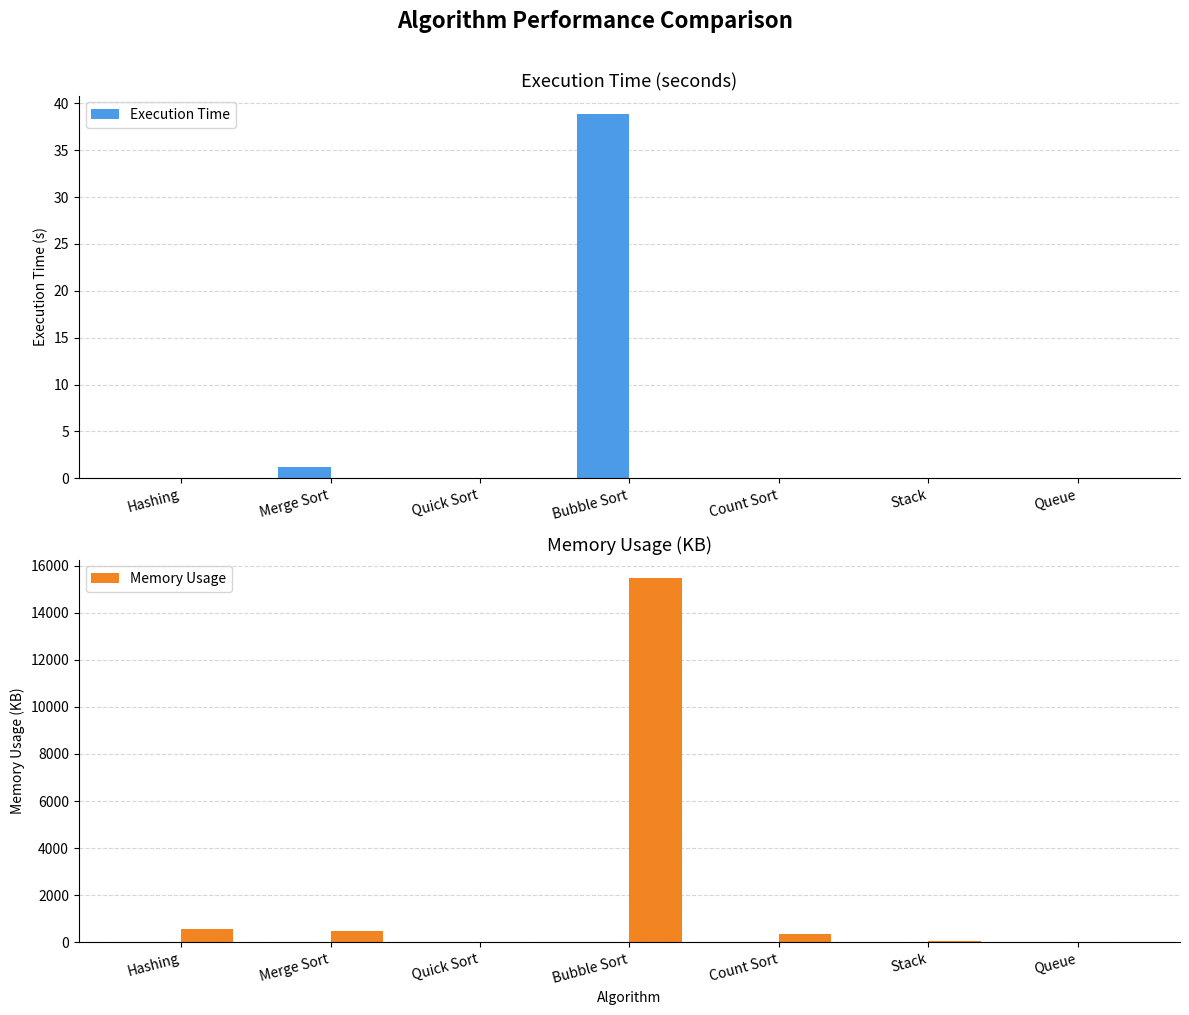

Are the bars horizontal?

No